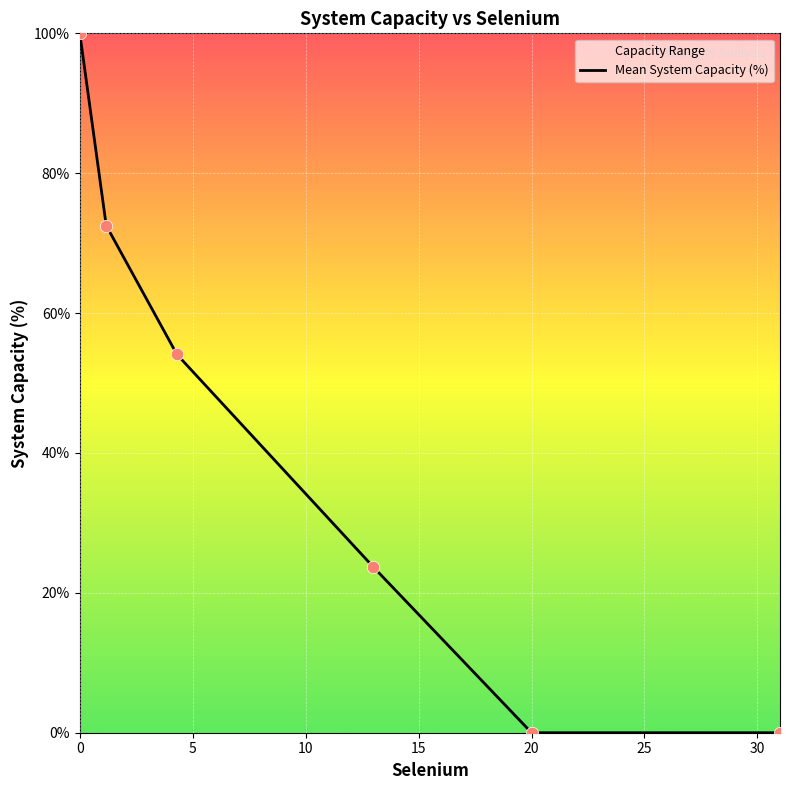

The Mean System Capacity (%) series shows 41.4 at 20. True or false?

False